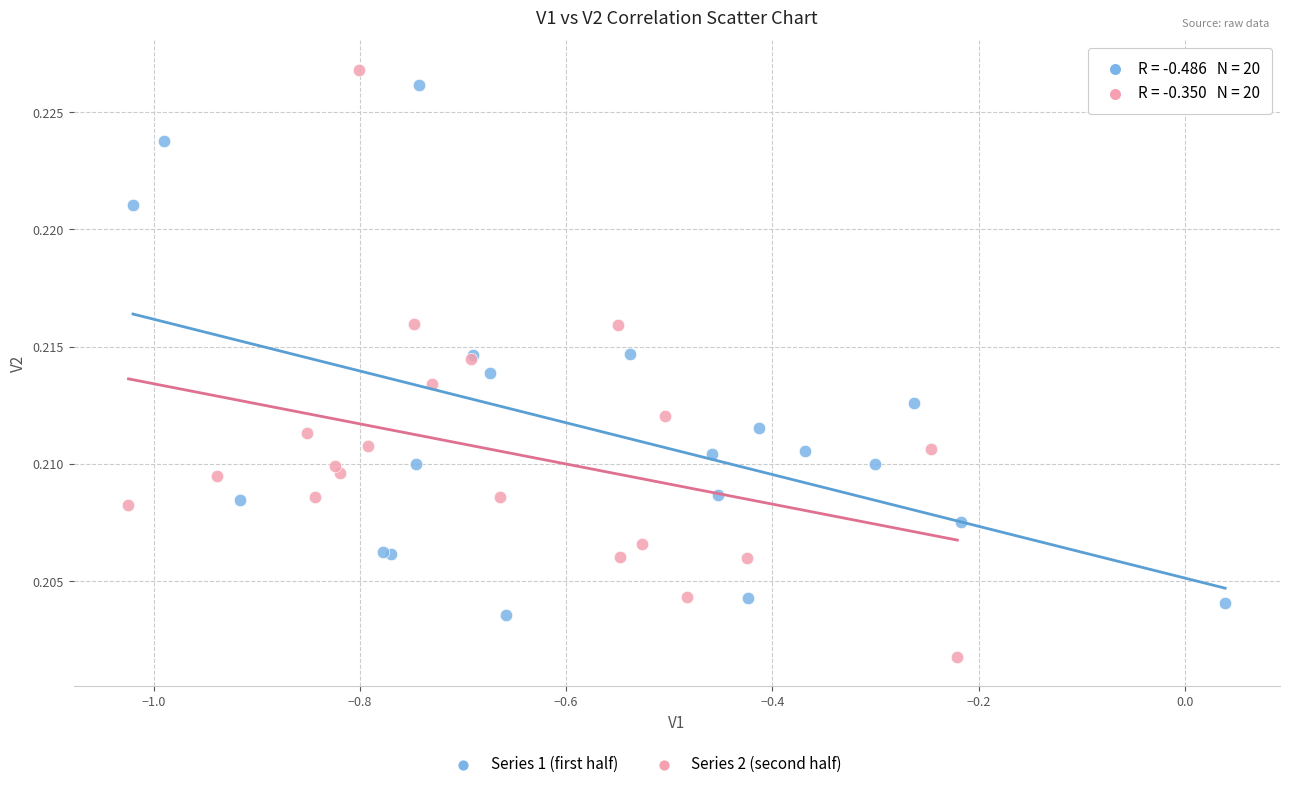

Which series has the widest spread of Y values?

Series 2 (second half)